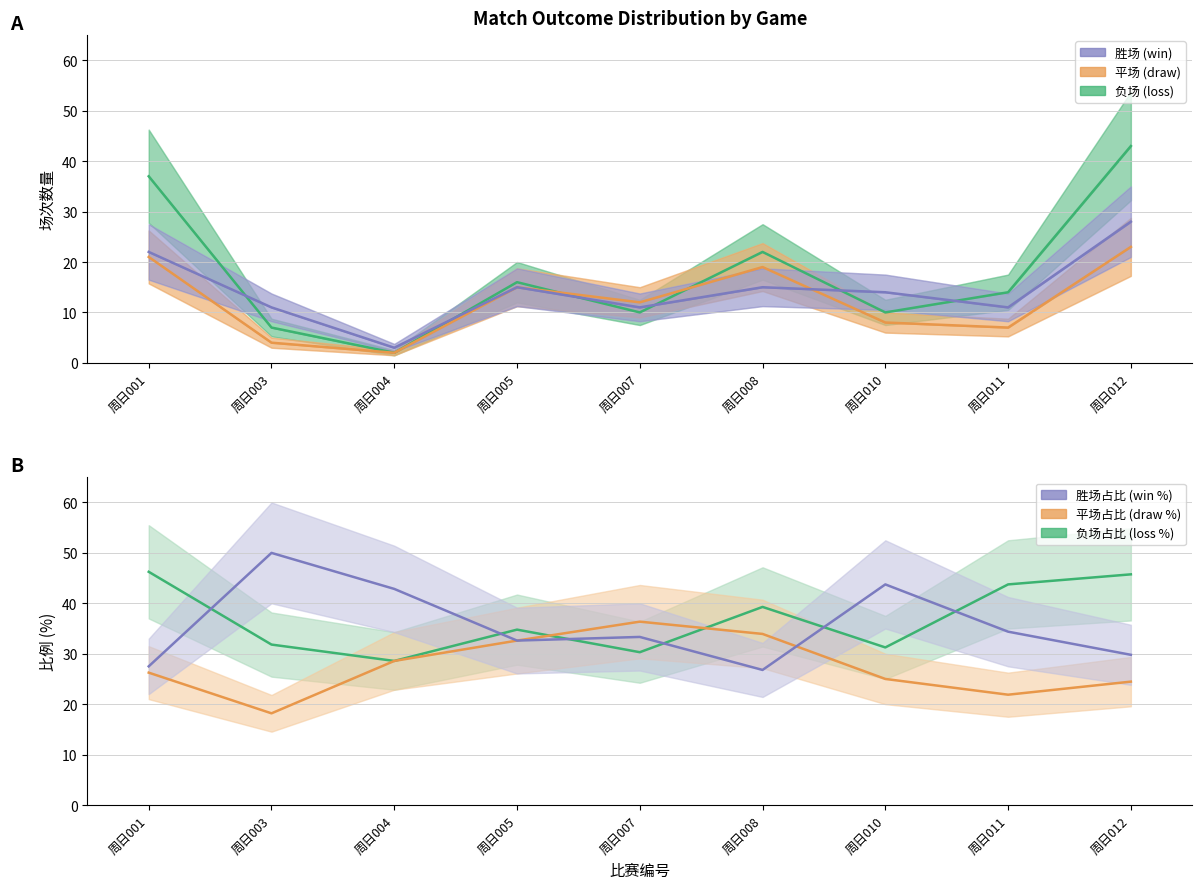

Rank the categories by 平场 value from lowest to highest.

周日004, 周日003, 周日011, 周日010, 周日007, 周日005, 周日008, 周日001, 周日012